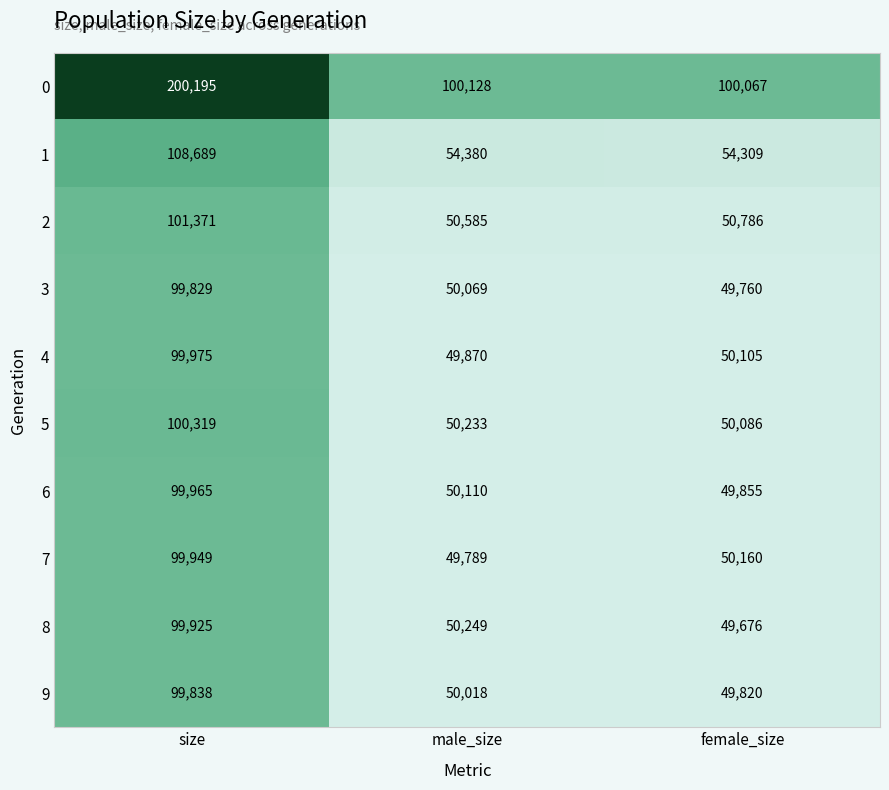

Where is 7 nearest to the value 74869?

female_size